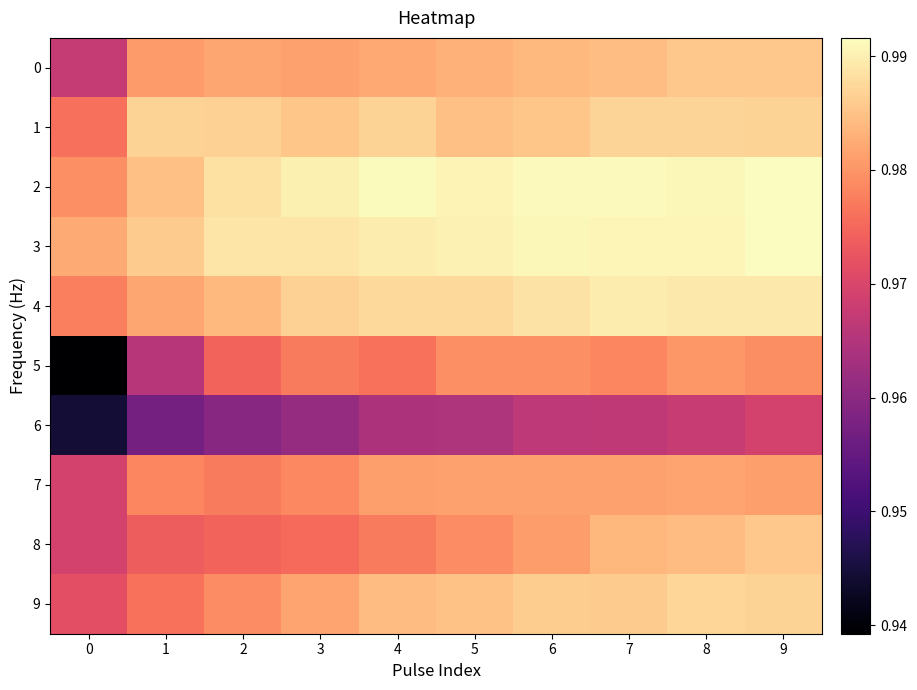

Reading left to right, what are all the values shown in this chart?

0: 0=1.0	1=1.0	2=1.0	3=1.0	4=1.0	5=1.0	6=1.0	7=1.0	8=1.0	9=1.0
1: 0=1.0	1=1.0	2=1.0	3=1.0	4=1.0	5=1.0	6=1.0	7=1.0	8=1.0	9=1.0
2: 0=1.0	1=1.0	2=1.0	3=1.0	4=1.0	5=1.0	6=1.0	7=1.0	8=1.0	9=1.0
3: 0=1.0	1=1.0	2=1.0	3=1.0	4=1.0	5=1.0	6=1.0	7=1.0	8=1.0	9=1.0
4: 0=1.0	1=1.0	2=1.0	3=1.0	4=1.0	5=1.0	6=1.0	7=1.0	8=1.0	9=1.0
5: 0=0.9	1=1.0	2=1.0	3=1.0	4=1.0	5=1.0	6=1.0	7=1.0	8=1.0	9=1.0
6: 0=0.9	1=1.0	2=1.0	3=1.0	4=1.0	5=1.0	6=1.0	7=1.0	8=1.0	9=1.0
7: 0=1.0	1=1.0	2=1.0	3=1.0	4=1.0	5=1.0	6=1.0	7=1.0	8=1.0	9=1.0
8: 0=1.0	1=1.0	2=1.0	3=1.0	4=1.0	5=1.0	6=1.0	7=1.0	8=1.0	9=1.0
9: 0=1.0	1=1.0	2=1.0	3=1.0	4=1.0	5=1.0	6=1.0	7=1.0	8=1.0	9=1.0